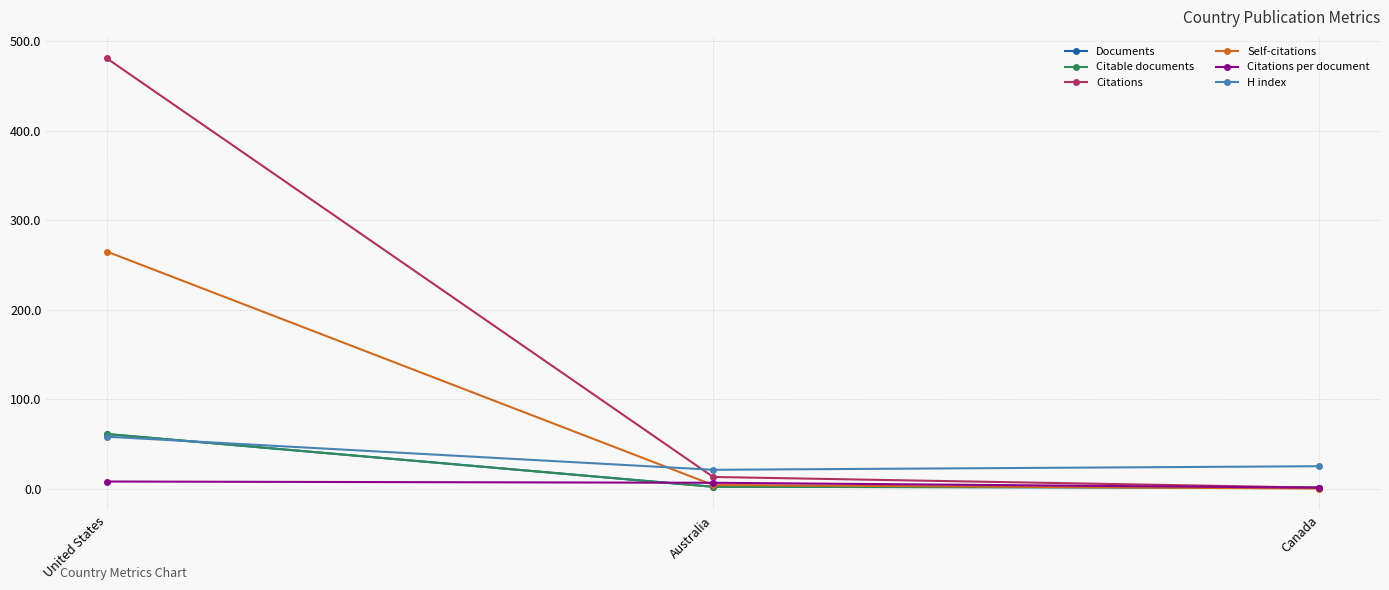

Is this an area chart (filled region under the line)?

No